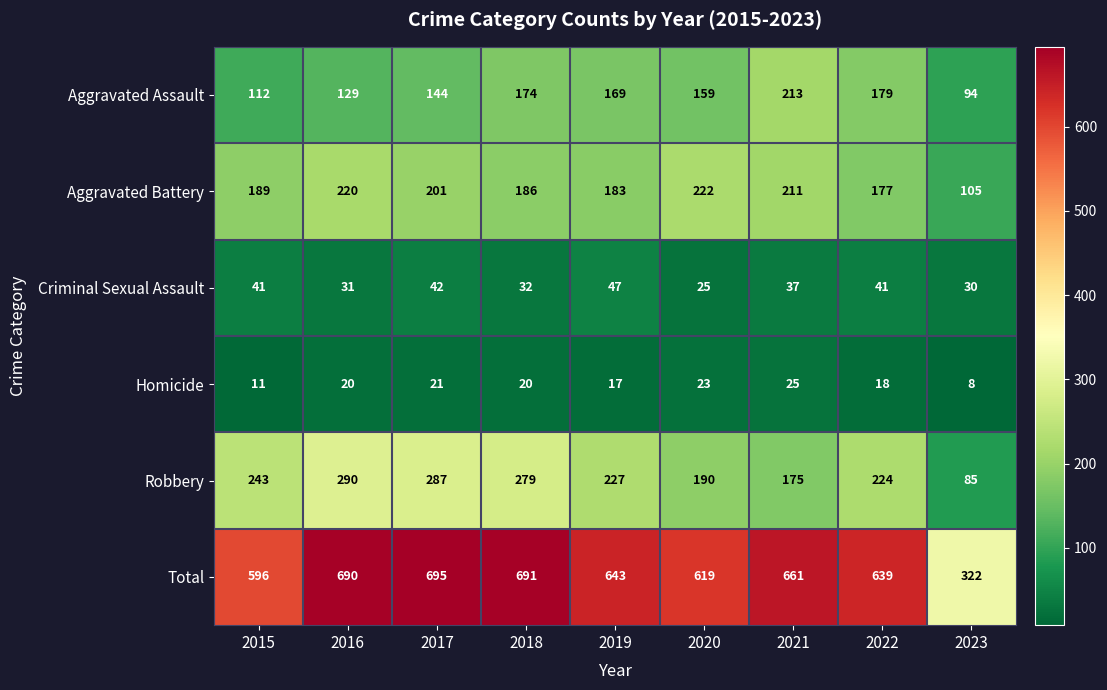

At how many categories does at least one series exceed 423?

8